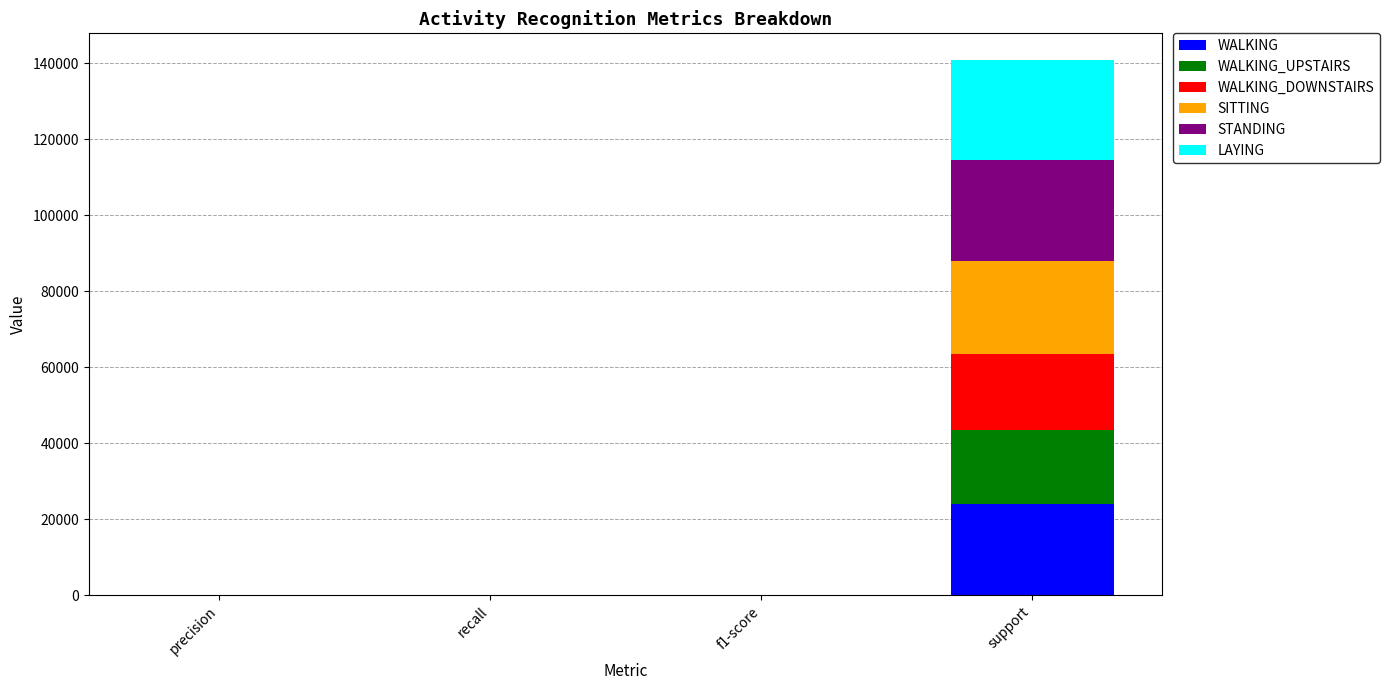

At which label does WALKING reach its peak?

support